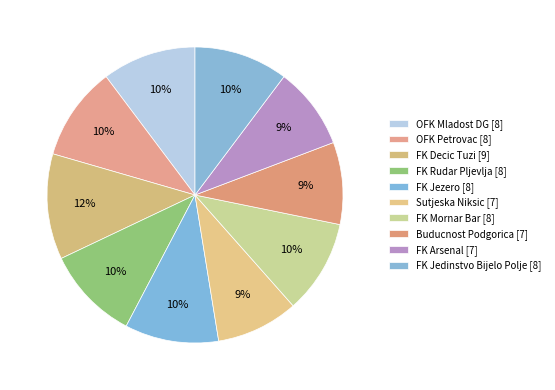

How many slices are in this pie chart?

10